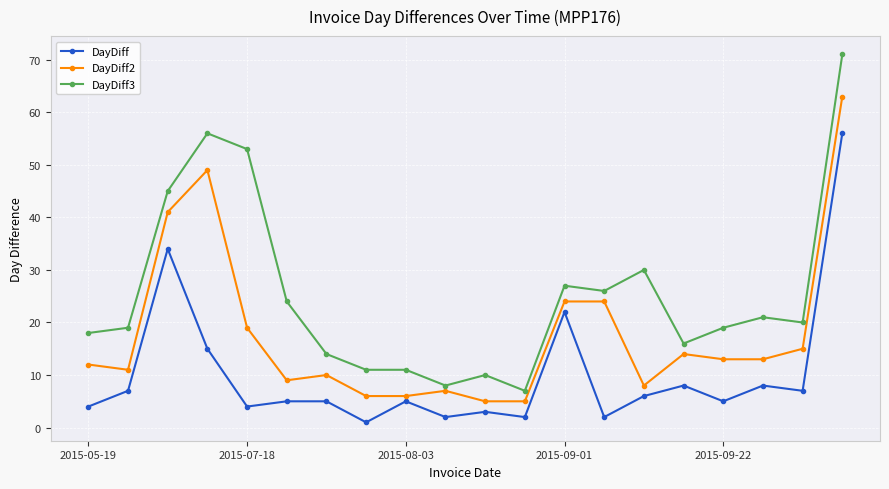

Does the chart have visible grid lines?

Yes